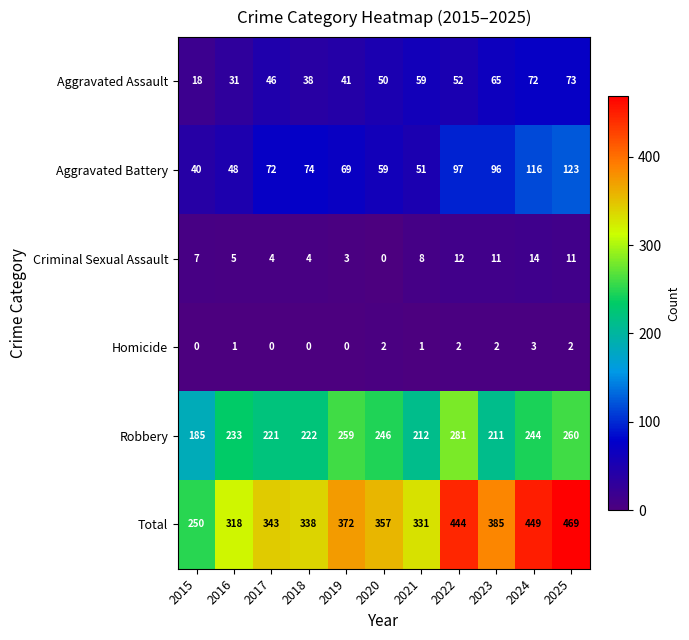

What is the spread (max minus min) of values at 2022?

442